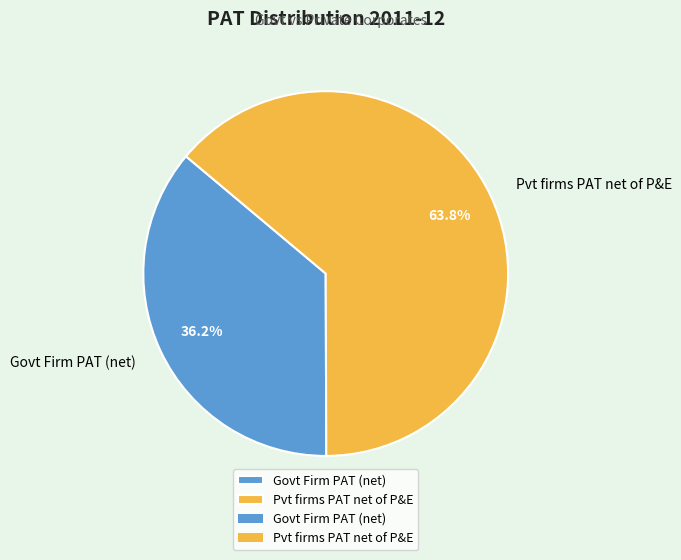

Rank the categories by value from highest to lowest.

Pvt firms PAT net of P&E, Govt Firm PAT (net)